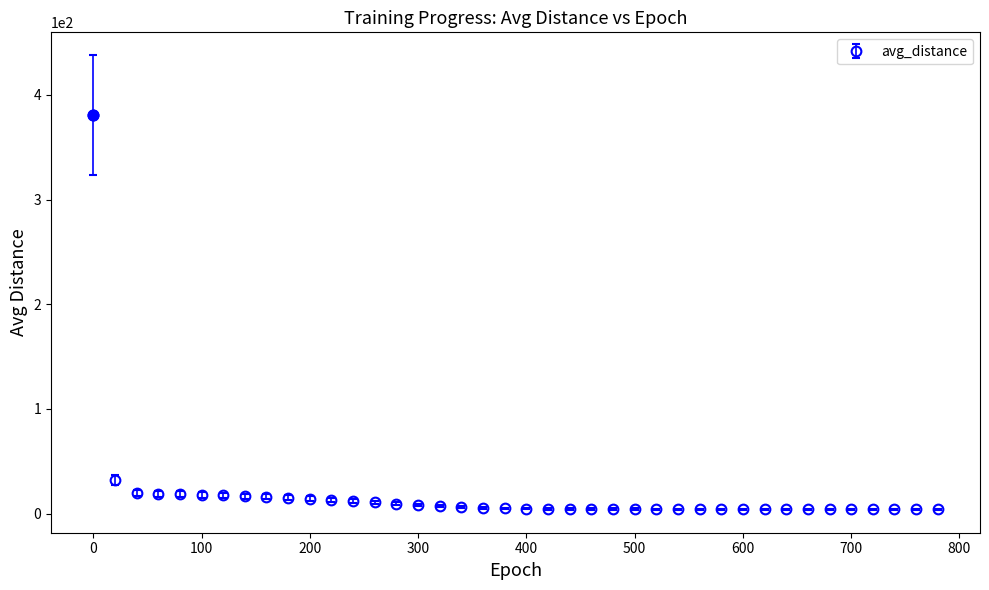

What is the difference between the maximum and minimum values?

376.8